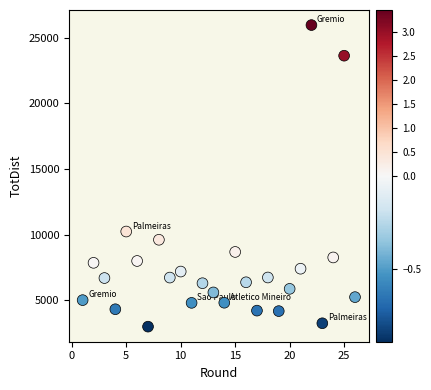

What Y value in the scatter plot is closest to 14482?

10243